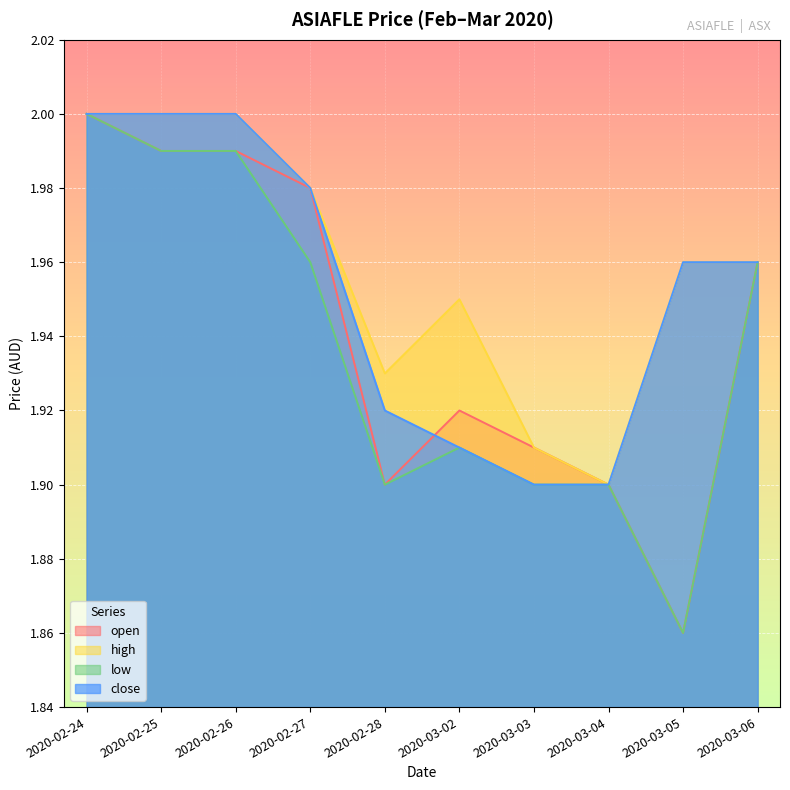

What is the difference between the close values at 2020-02-28 and 2020-02-25?

0.1